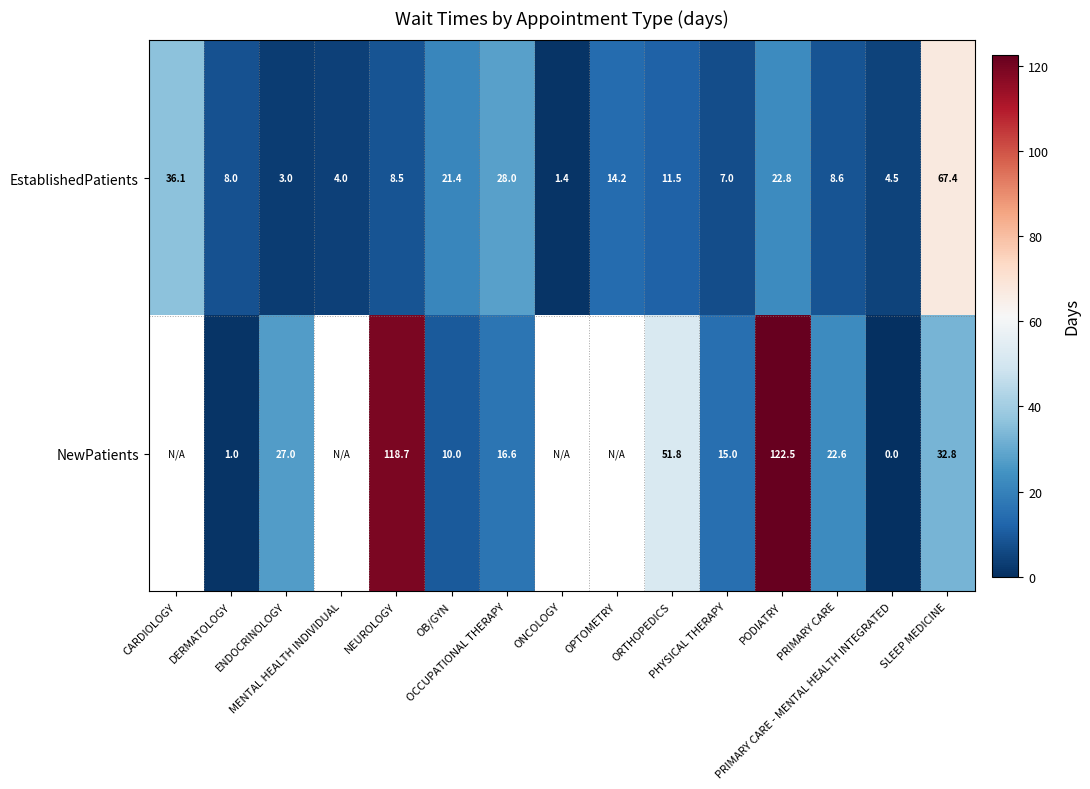

The value of NewPatients at NEUROLOGY is 57.7. True or false?

False